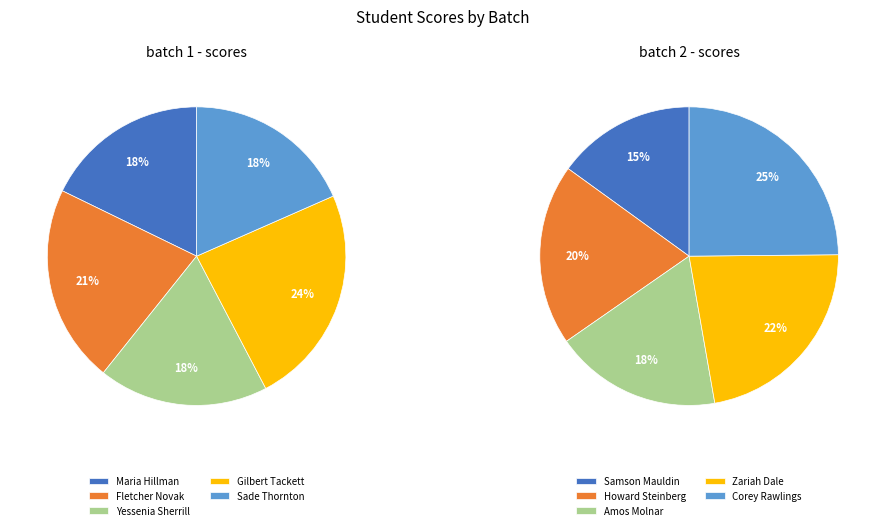

Is there a majority slice in this chart?

No